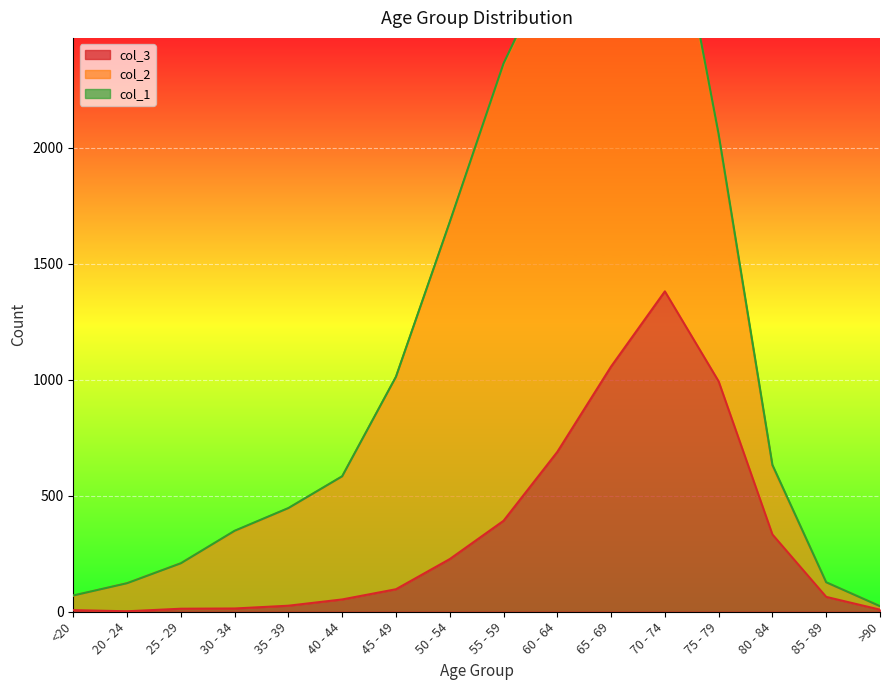

Reading right to left, list all the values displayed in this chart.

3: 9	64	333	993	1381	1057	689	392	227	97	53	26	14	13	2	7
2: 15	62	296	1053	1882	2130	2151	1965	1450	915	530	420	333	196	121	62
1: 0	1	4	12	14	6	8	6	3	1	1	1	2	0	0	1